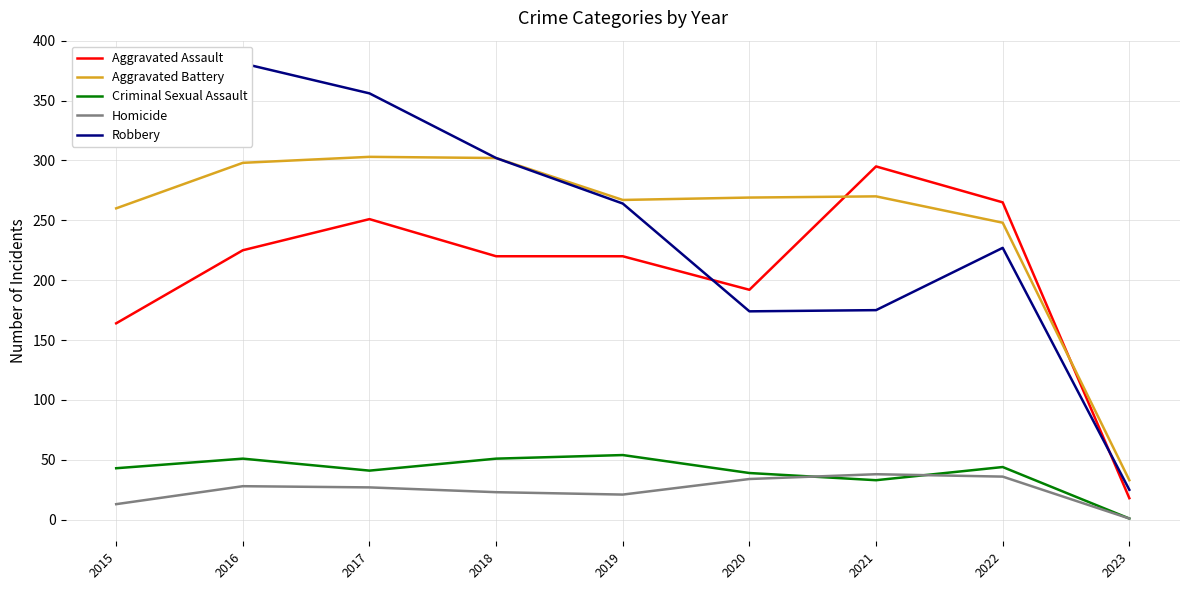

How many lines are shown in the chart?

5